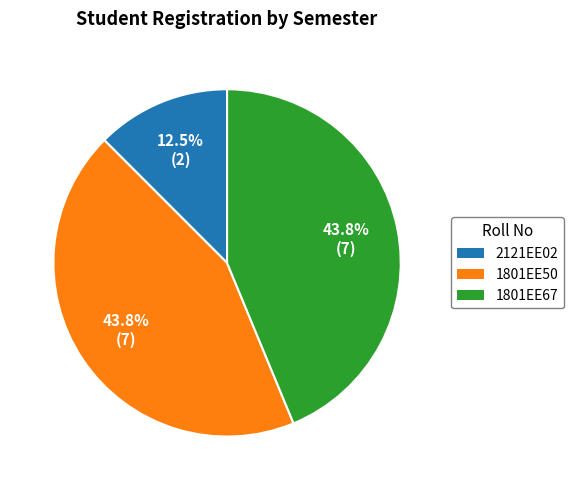

What portion of the pie excludes 2121EE02?

87.5%